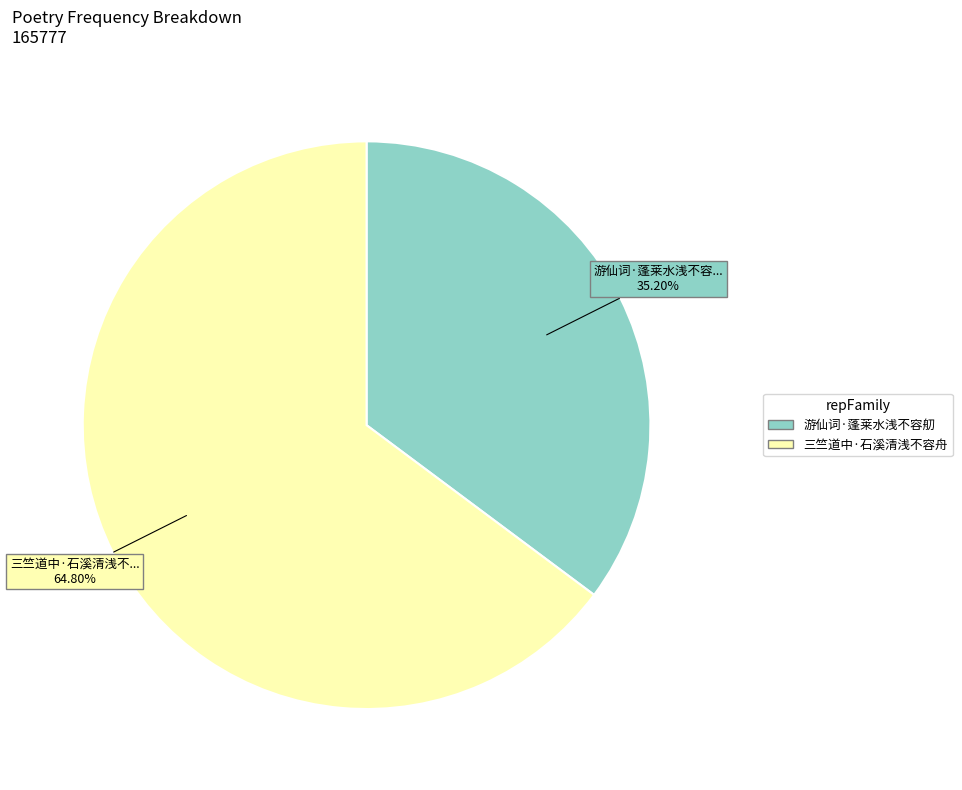

Which slice is the largest?

三竺道中·石溪清浅不容舟